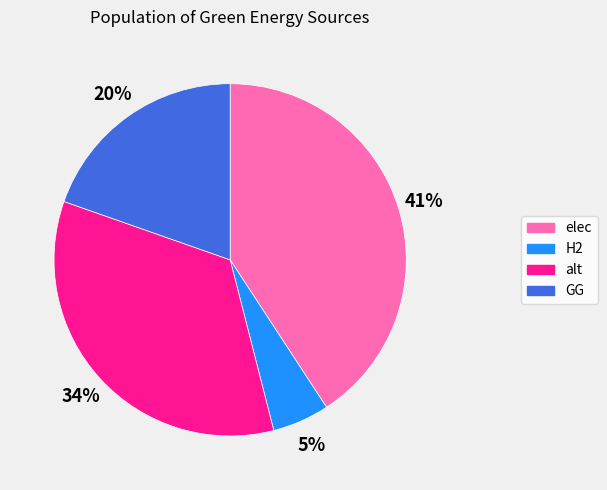

What is the largest slice in the pie chart?

elec